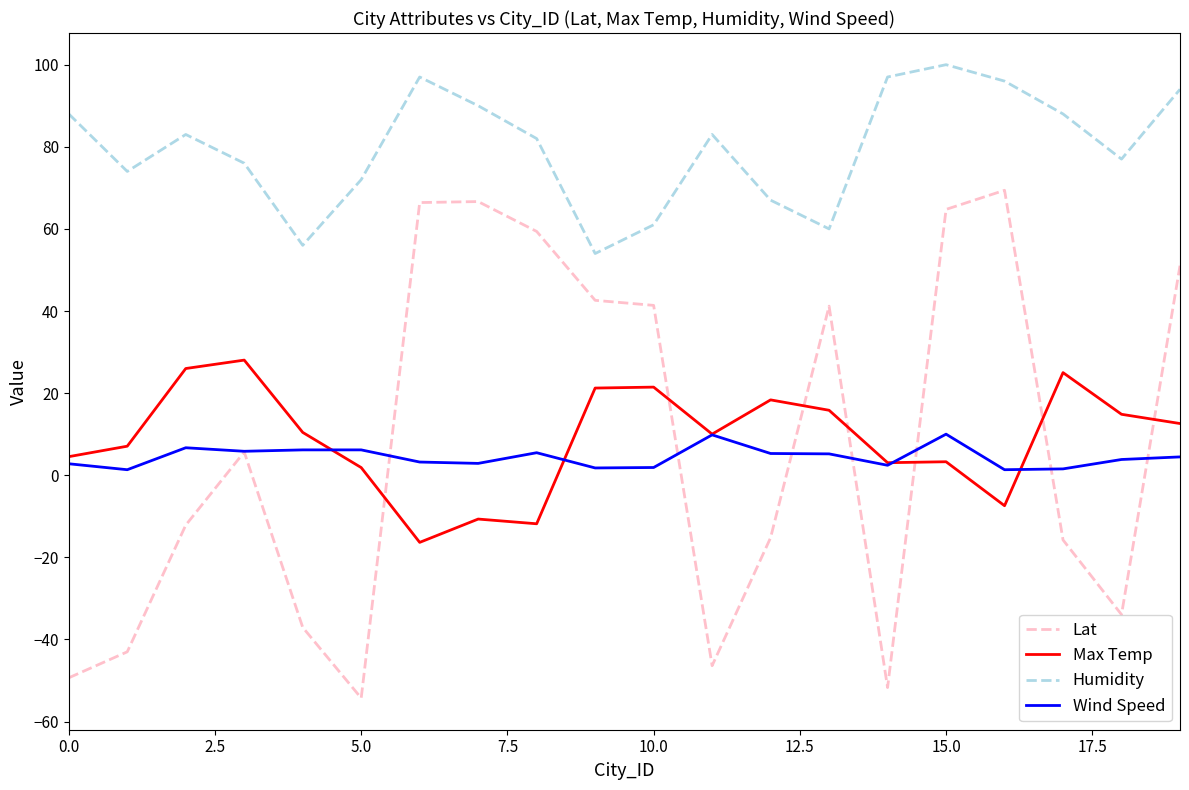

Count the number of data series in this chart.

4